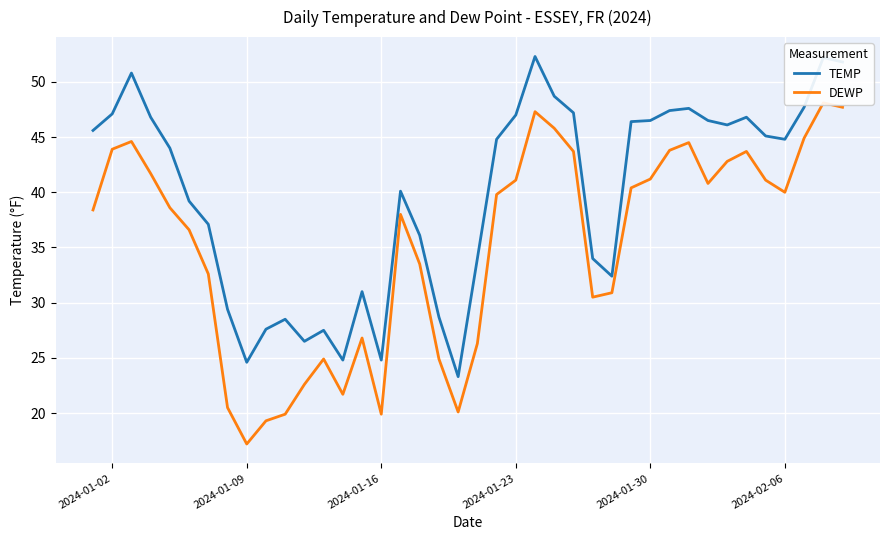

What is the highest value of the TEMP series?

52.3